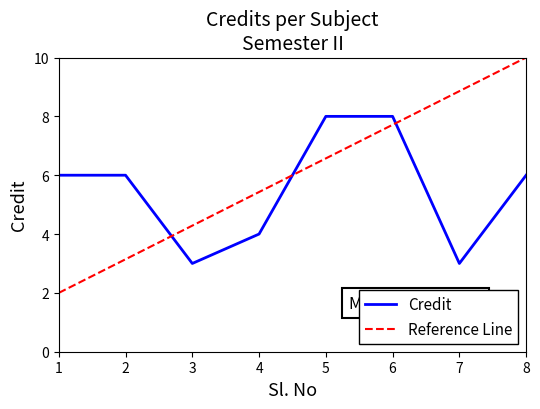

What is the greatest value displayed?

8